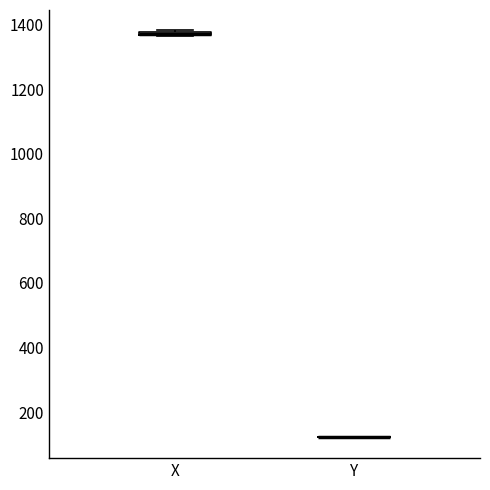

Where is the lower edge of the box for X on the y-axis? The values are not printed on the chart, so give them approximately, as read against the axis.

1360